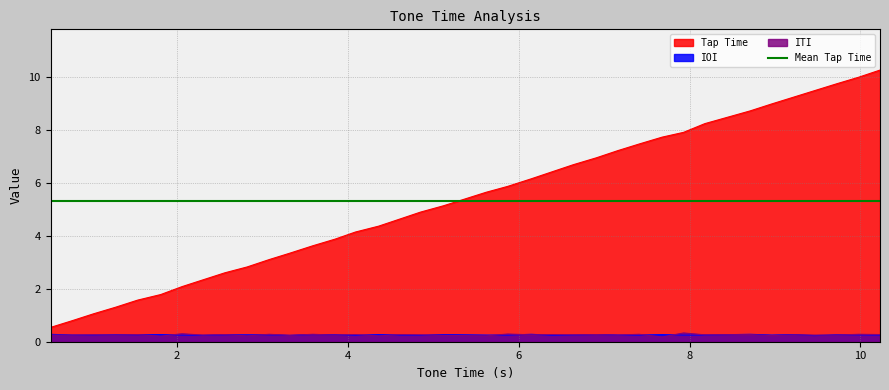

What position from the right is 3.85?

24